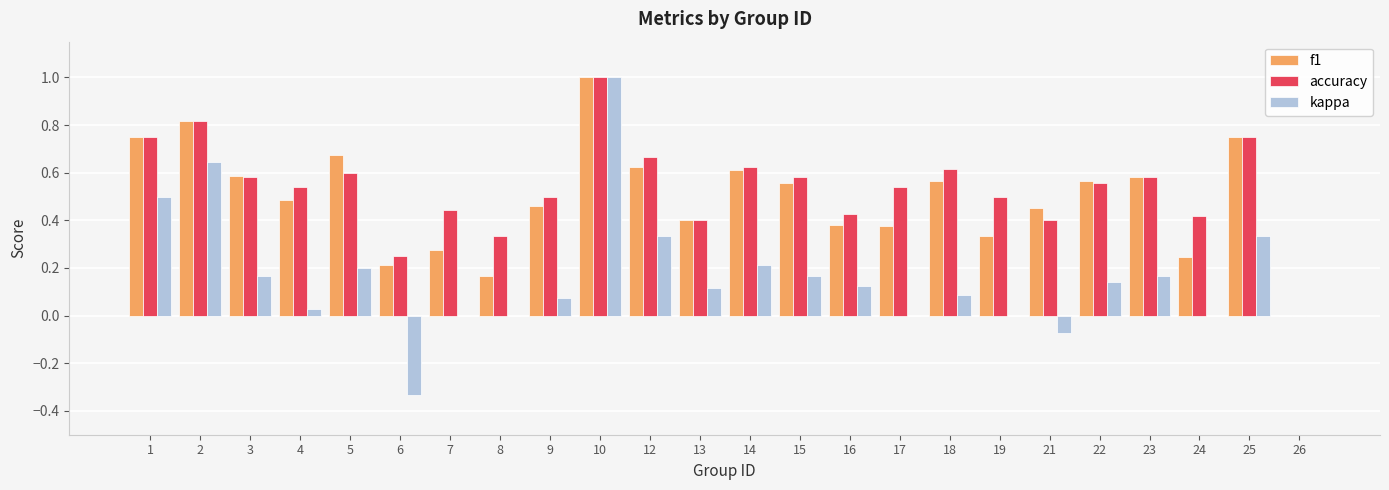

How many data points does each series have?

24